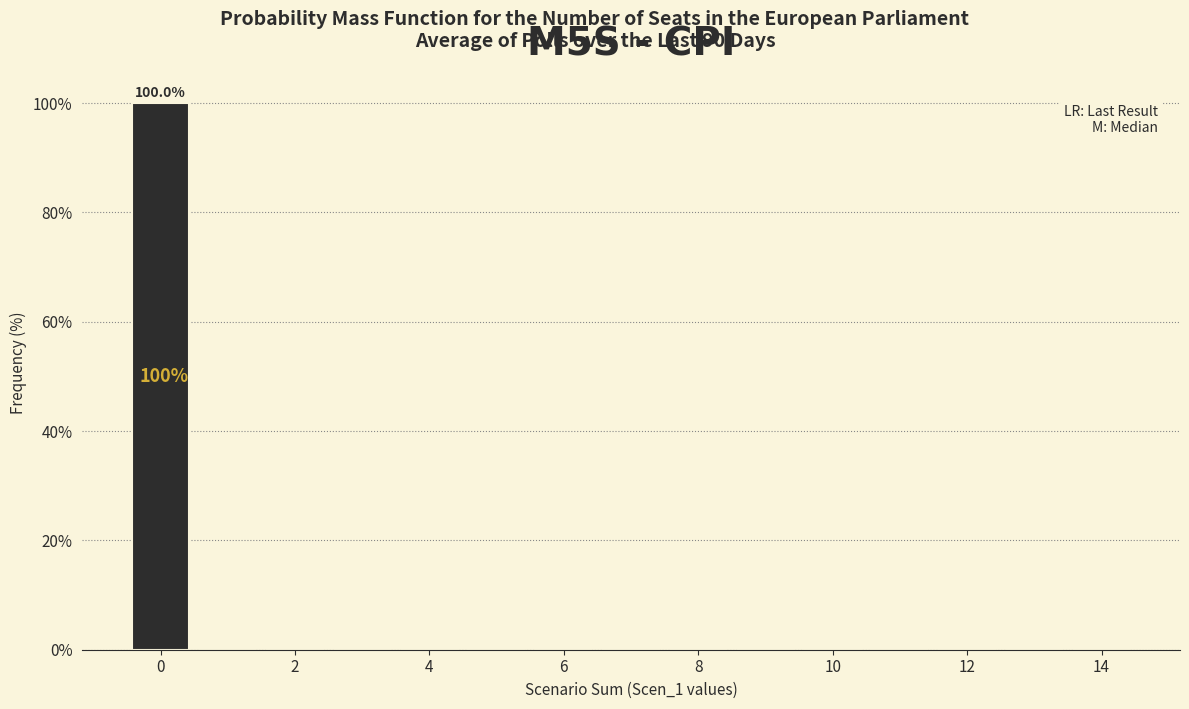

Over which range of the x-axis is the bar tallest?

-0.5 to 0.5